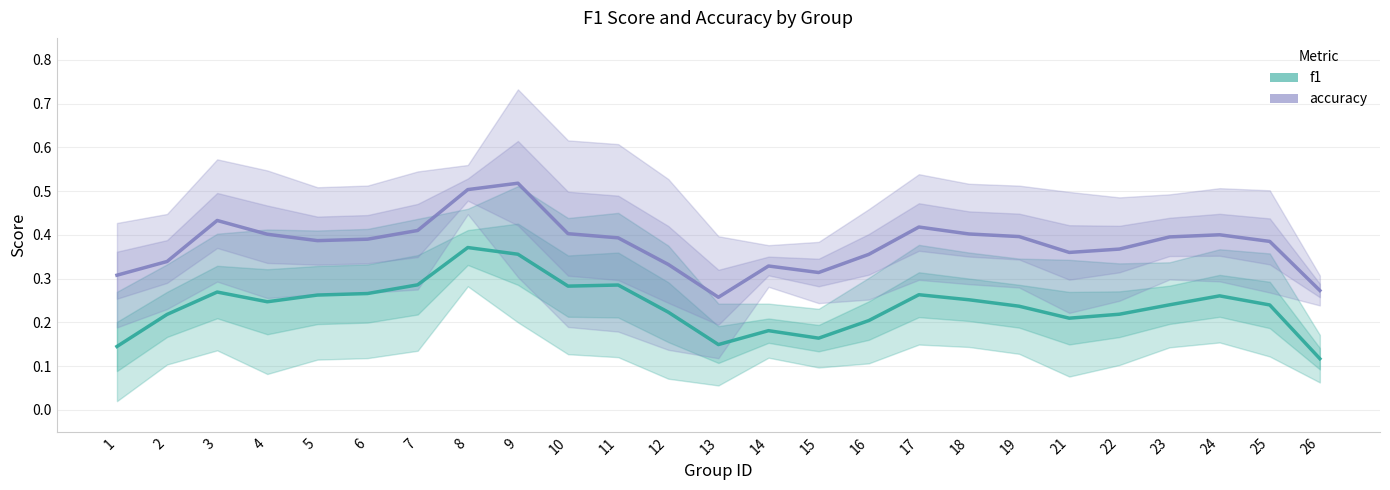

Which category has the lowest value in the accuracy series?

13